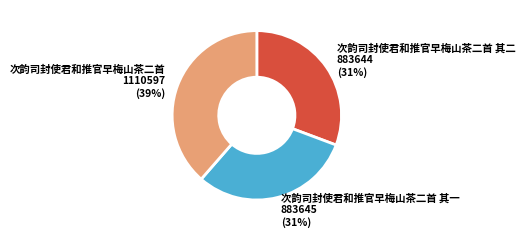

The 次韵司封使君和推官早梅山茶二首 其一 slice represents 31% of the pie. True or false?

True